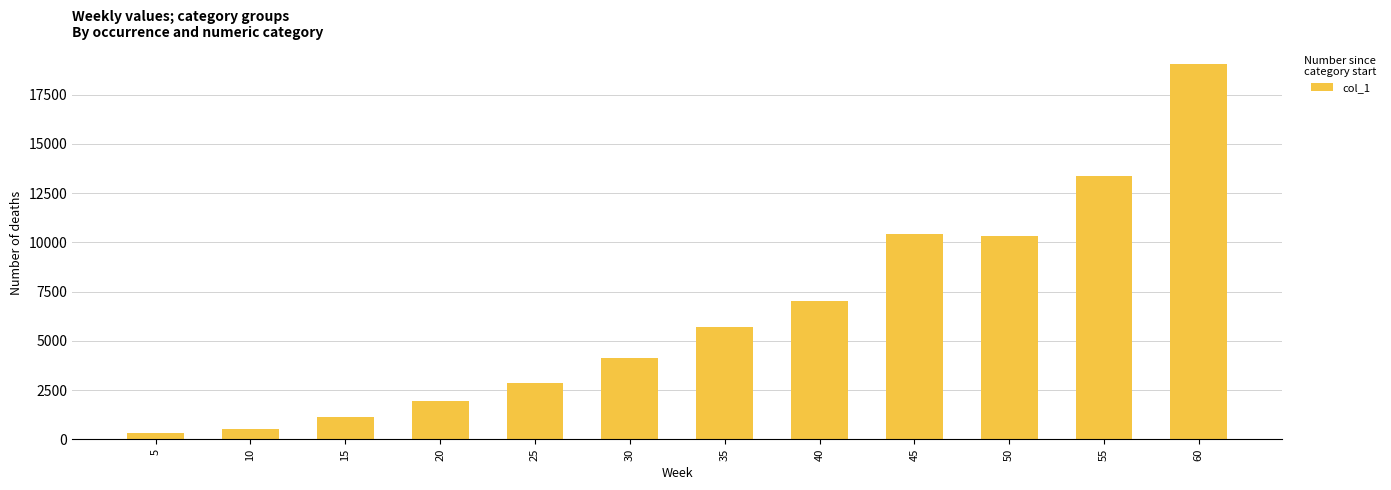

What is the change in value from 20 to 40?

+5061.6